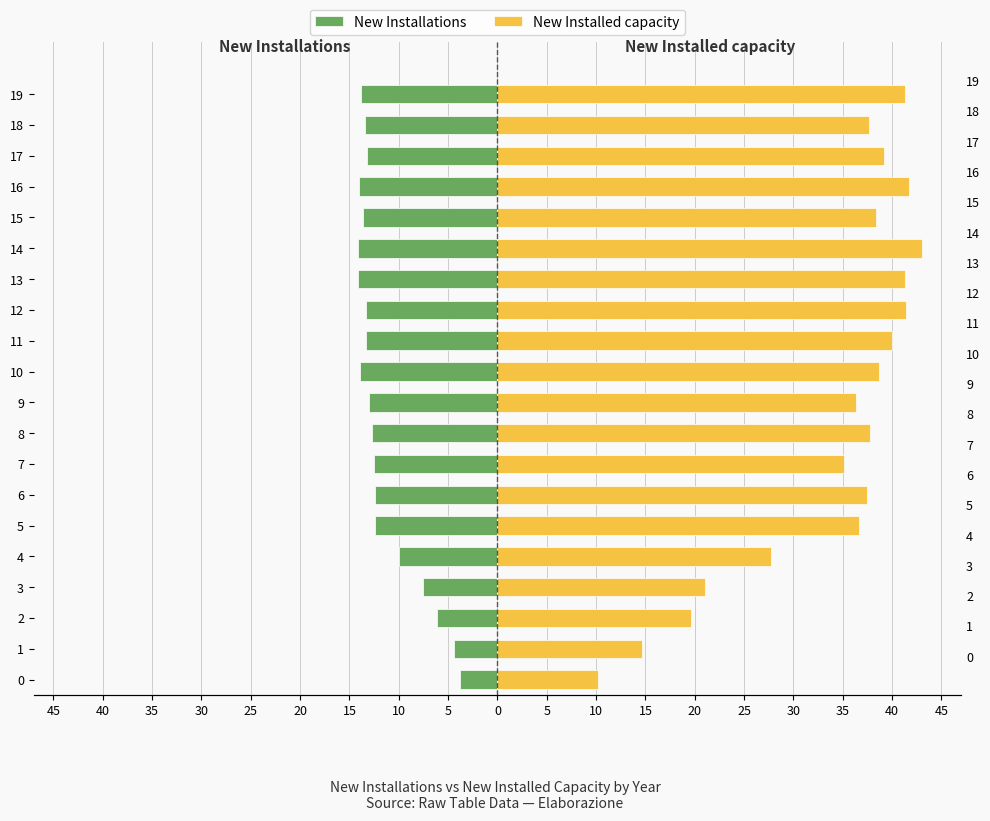

What is the label of the 20th bar from the left?

19